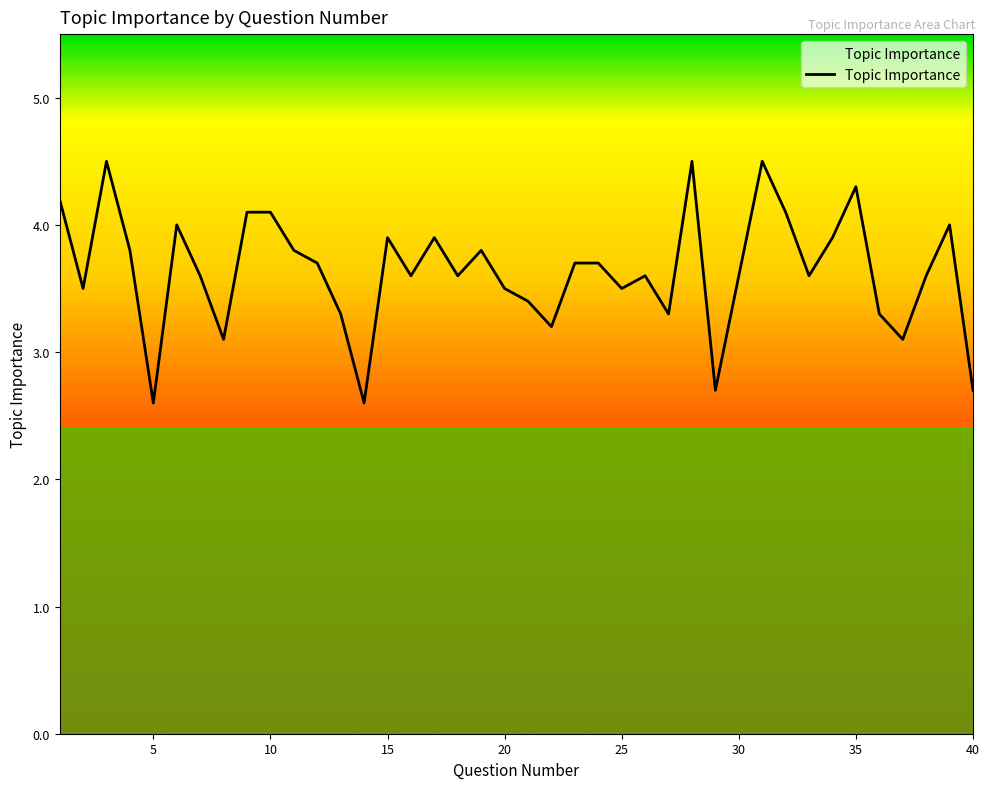

Reading left to right, extract all data points from this chart.

4.2	3.5	4.5	3.8	2.6	4.0	3.6	3.1	4.1	4.1	3.8	3.7	3.3	2.6	3.9	3.6	3.9	3.6	3.8	3.5	3.4	3.2	3.7	3.7	3.5	3.6	3.3	4.5	2.7	3.6	4.5	4.1	3.6	3.9	4.3	3.3	3.1	3.6	4.0	2.7